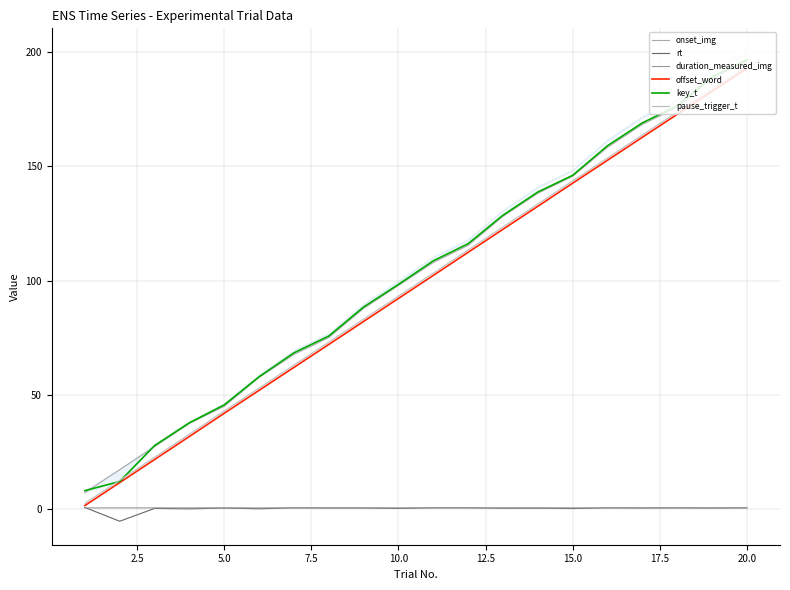

Where is rt nearest to the value -2?

7.5